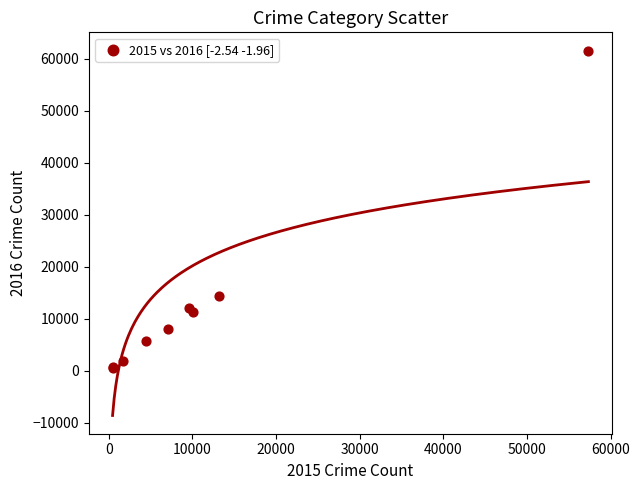

What Y value in the scatter plot is closest to 31068?

14289